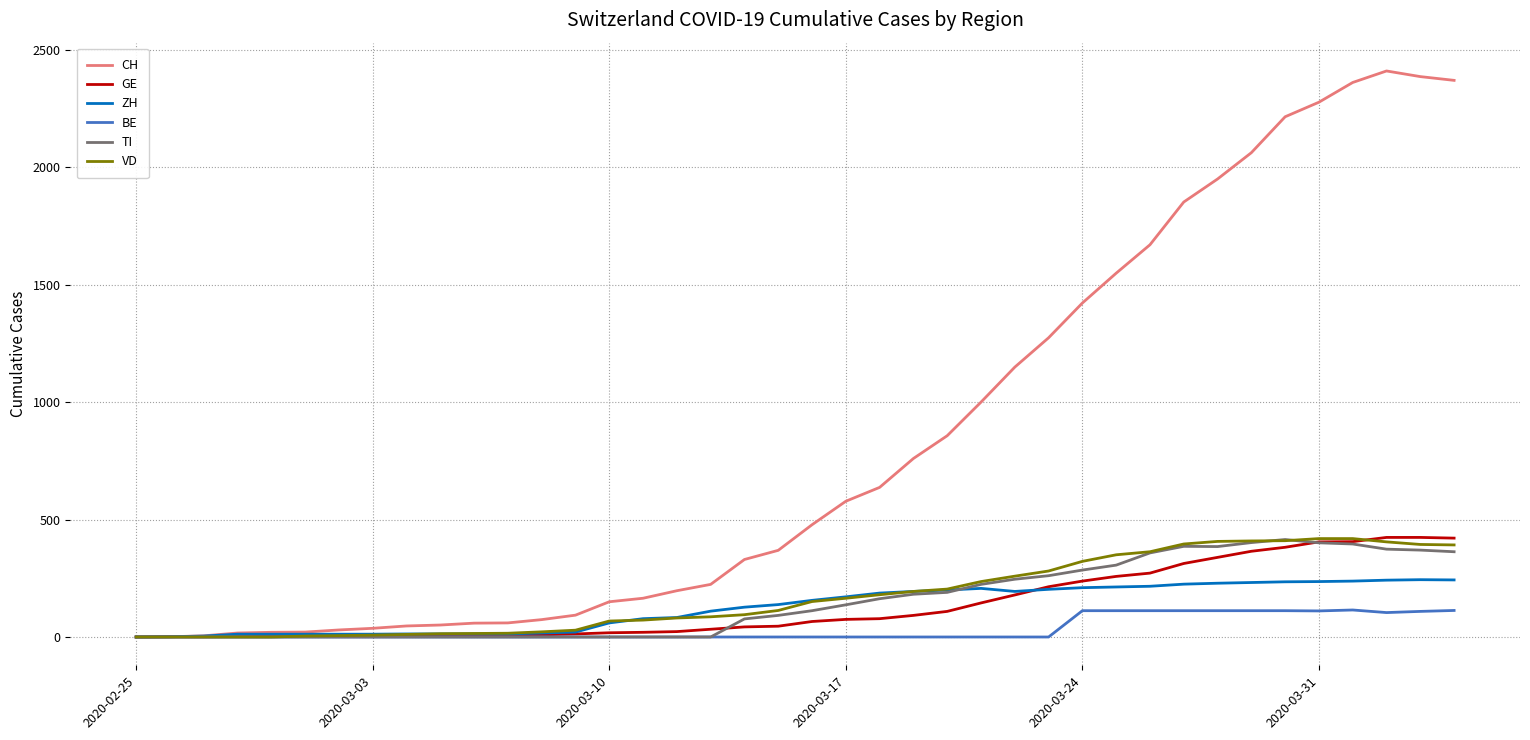

What is the maximum value shown in the chart?

2410